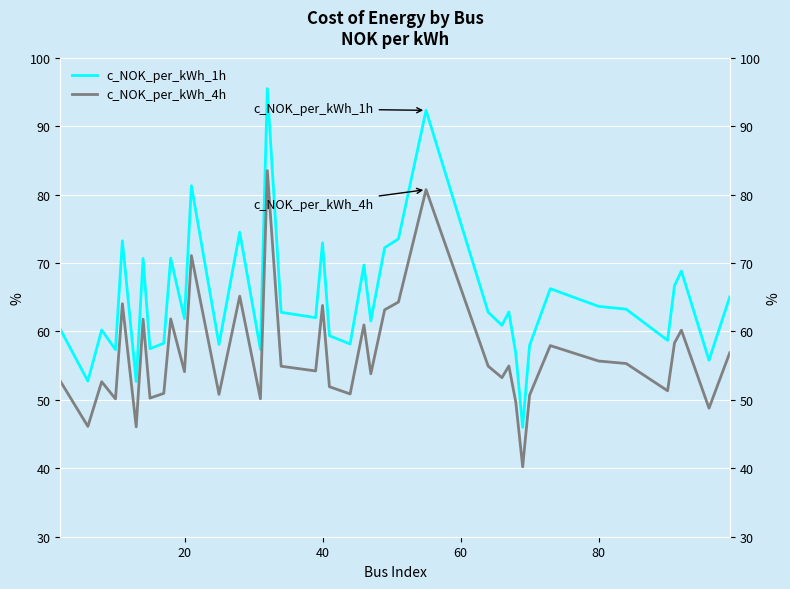

True or false: c_NOK_per_kWh_4h has more than 1 interior local peaks.

True